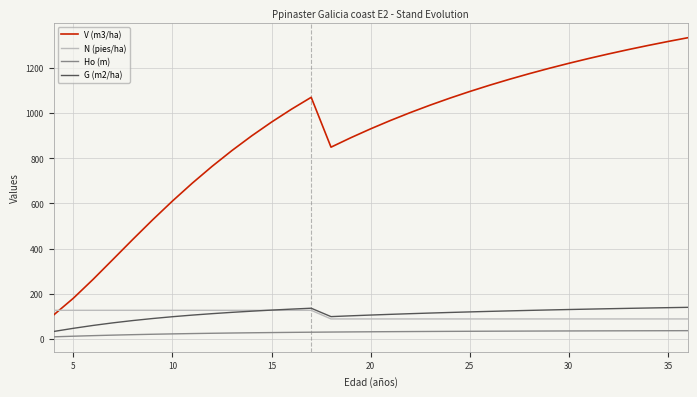

How many categories are shown in the chart?

33